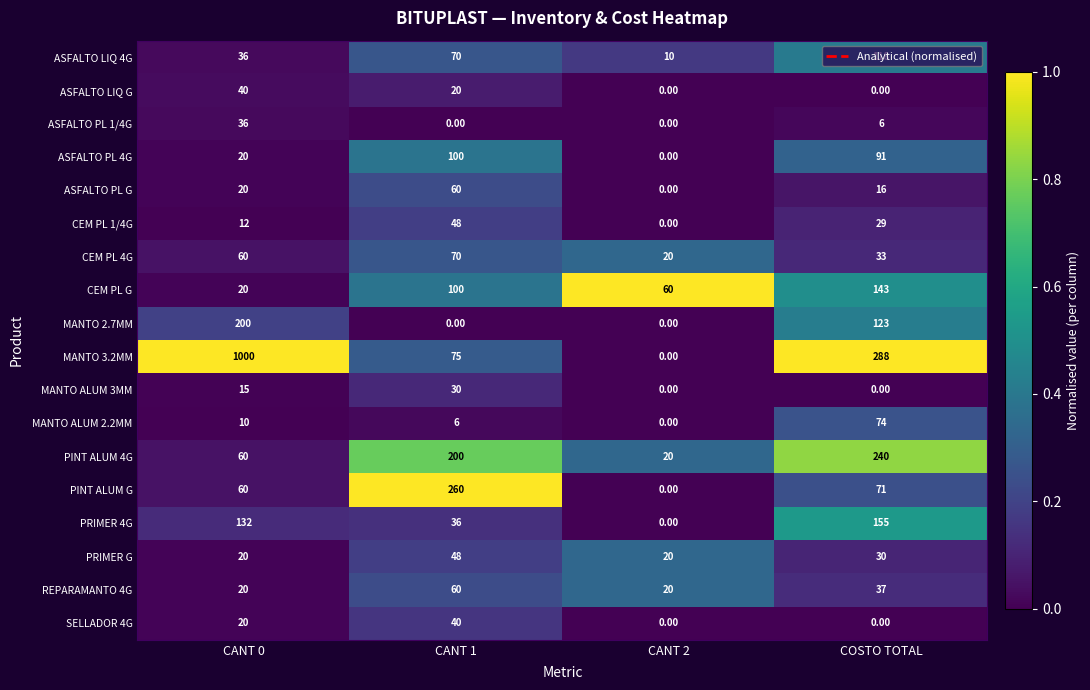

What is the sum of the PRIMER G values at CANT 2 and COSTO TOTAL?

50